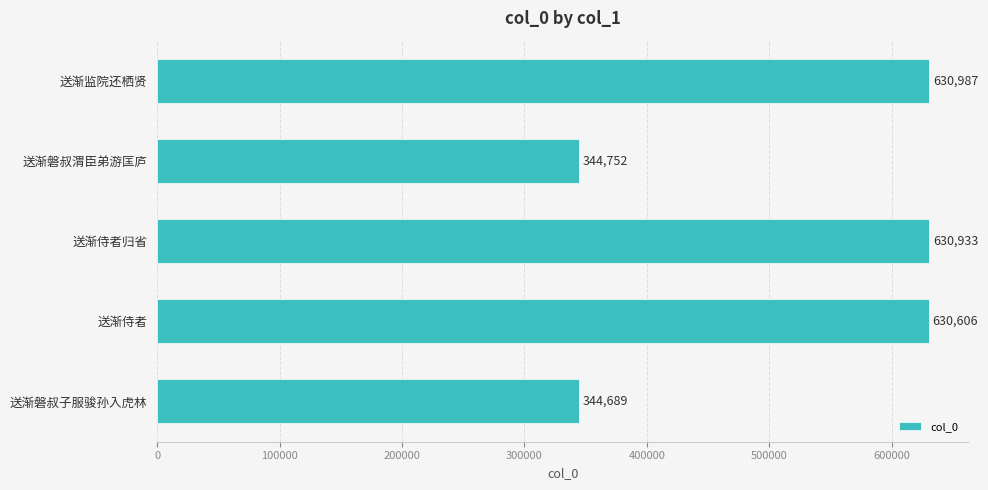

What position from the bottom is 送渐侍者归省?

3